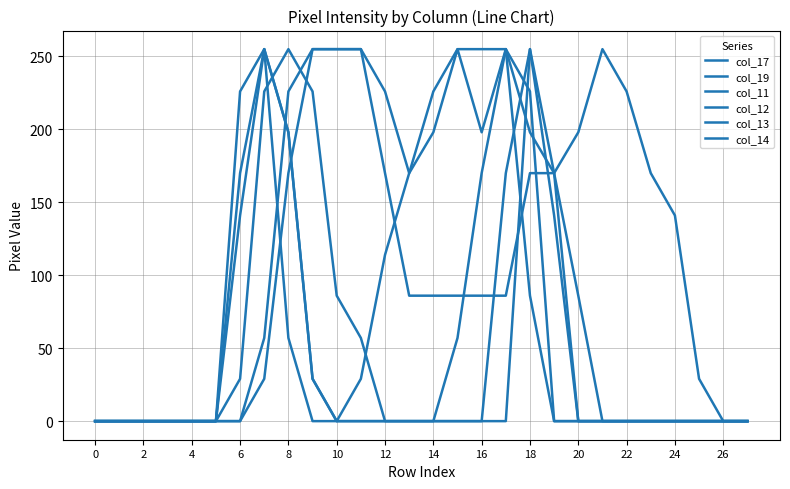

Is this an area chart (filled region under the line)?

No